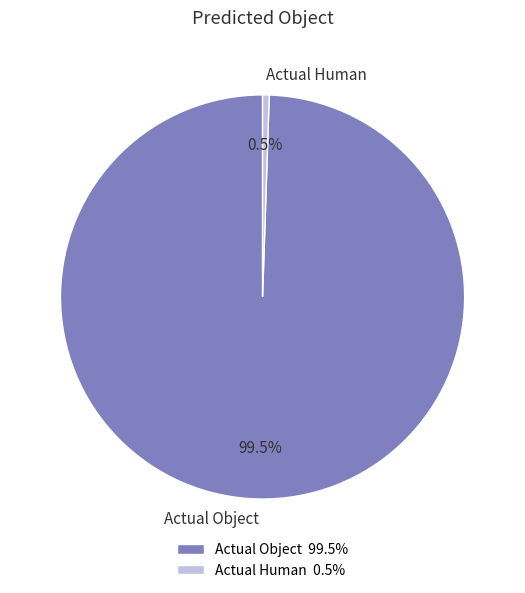

Is there a majority slice in this chart?

Yes